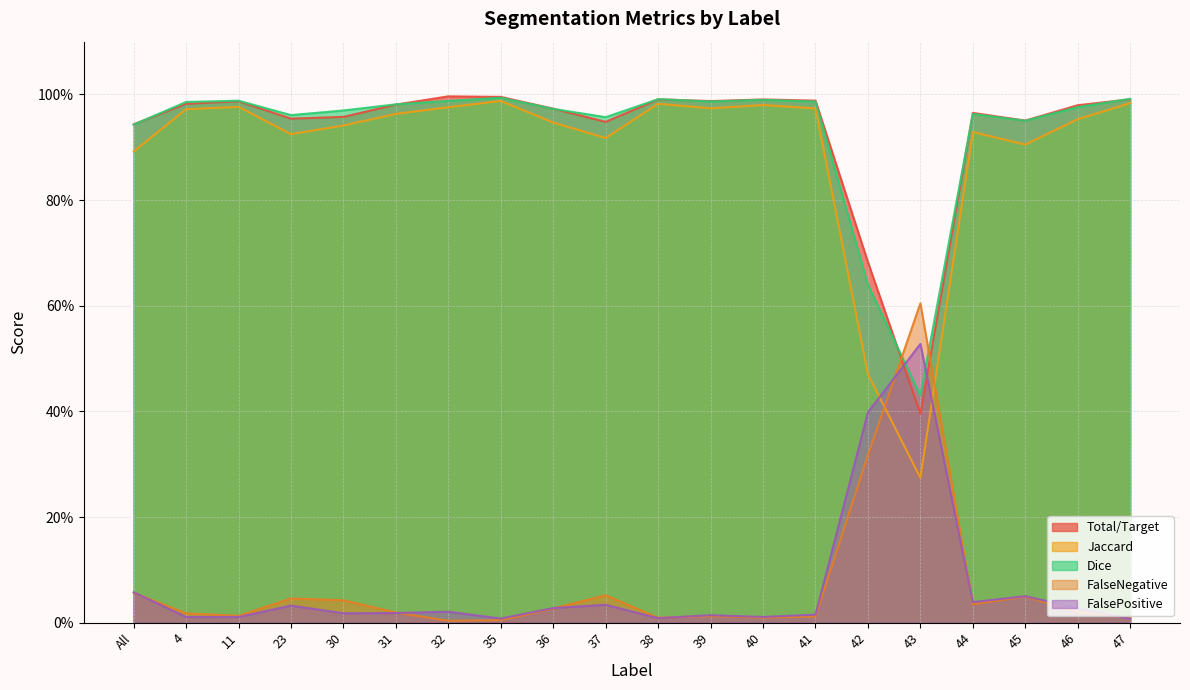

Reading right to left, transcribe all the data shown in this chart.

Total/Target: 47=1.0	46=1.0	45=1.0	44=1.0	43=0.4	42=0.7	41=1.0	40=1.0	39=1.0	38=1.0	37=0.9	36=1.0	35=1.0	32=1.0	31=1.0	30=1.0	23=1.0	11=1.0	4=1.0	All=0.9
Jaccard: 47=1.0	46=1.0	45=0.9	44=0.9	43=0.3	42=0.5	41=1.0	40=1.0	39=1.0	38=1.0	37=0.9	36=0.9	35=1.0	32=1.0	31=1.0	30=0.9	23=0.9	11=1.0	4=1.0	All=0.9
Dice: 47=1.0	46=1.0	45=1.0	44=1.0	43=0.4	42=0.6	41=1.0	40=1.0	39=1.0	38=1.0	37=1.0	36=1.0	35=1.0	32=1.0	31=1.0	30=1.0	23=1.0	11=1.0	4=1.0	All=0.9
FalseNegative: 47=0.0	46=0.0	45=0.0	44=0.0	43=0.6	42=0.3	41=0.0	40=0.0	39=0.0	38=0.0	37=0.1	36=0.0	35=0.0	32=0.0	31=0.0	30=0.0	23=0.0	11=0.0	4=0.0	All=0.1
FalsePositive: 47=0.0	46=0.0	45=0.1	44=0.0	43=0.5	42=0.4	41=0.0	40=0.0	39=0.0	38=0.0	37=0.0	36=0.0	35=0.0	32=0.0	31=0.0	30=0.0	23=0.0	11=0.0	4=0.0	All=0.1